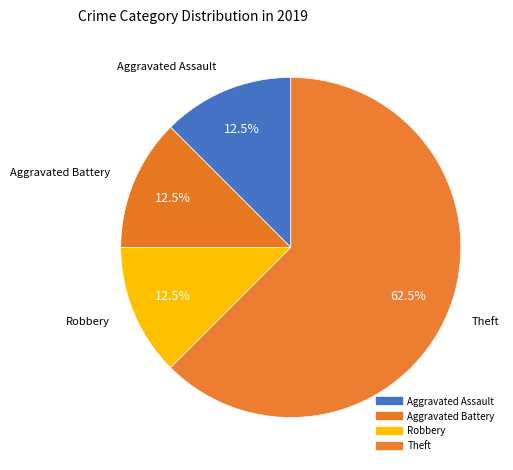

Count the number of slices in the pie.

4